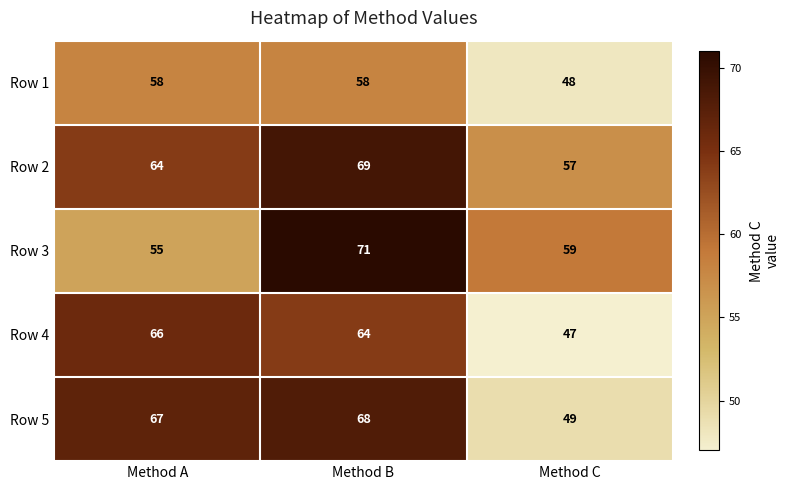

What is the difference between the second highest and minimum values in the Row 5 series?

18